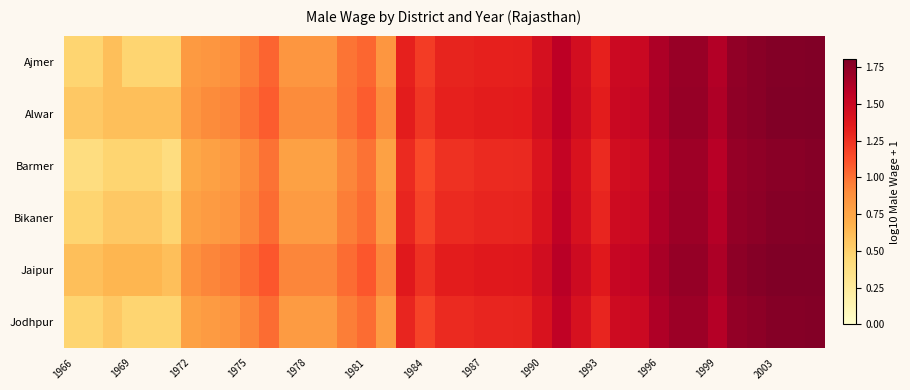

List the series in order of their peak value, lowest first.

Barmer, Bikaner, Jodhpur, Ajmer, Alwar, Jaipur